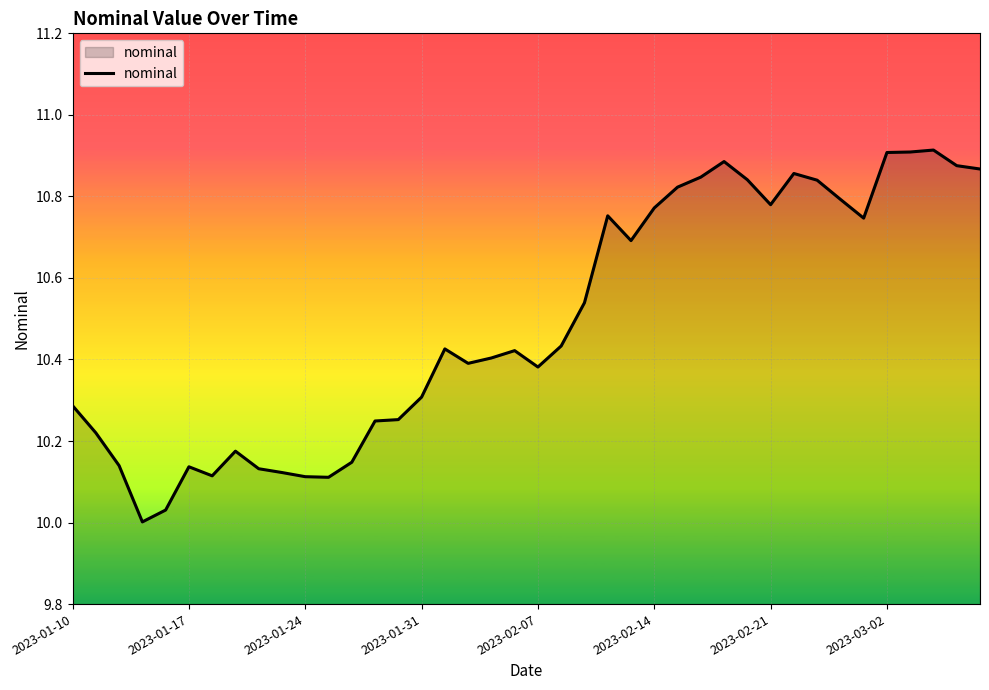

What is the difference between the maximum and minimum values?

0.9